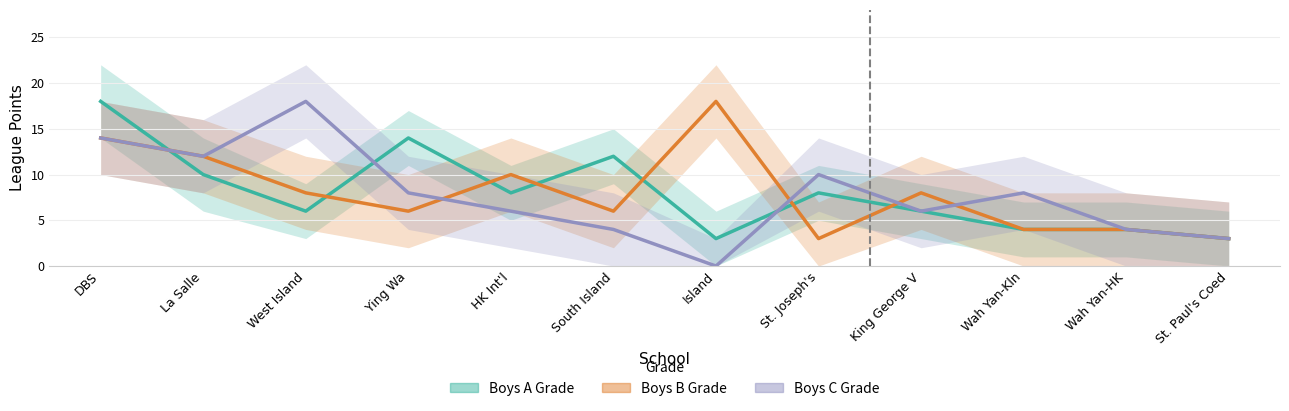

Between DBS and Ying Wa, which is larger?

DBS